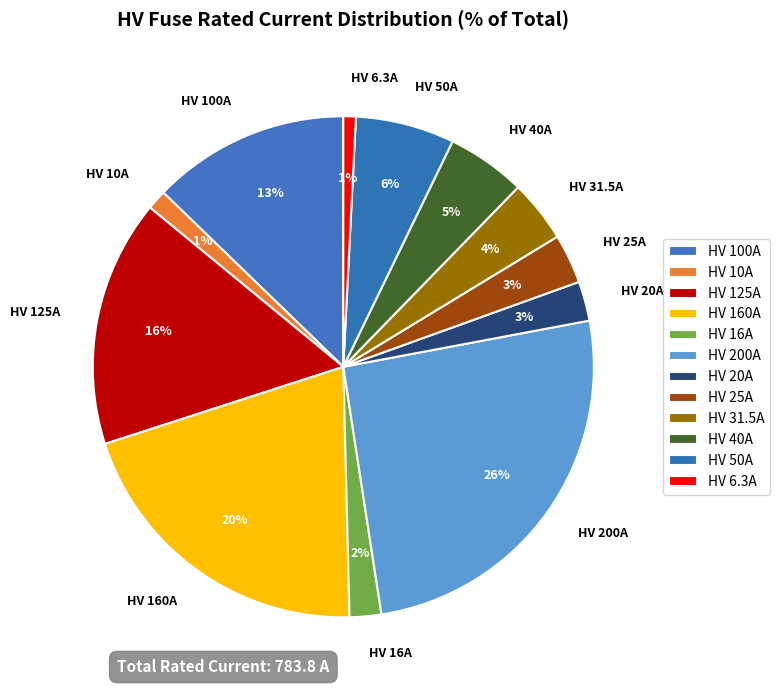

To the nearest percent, what is the average slice percentage?

8%